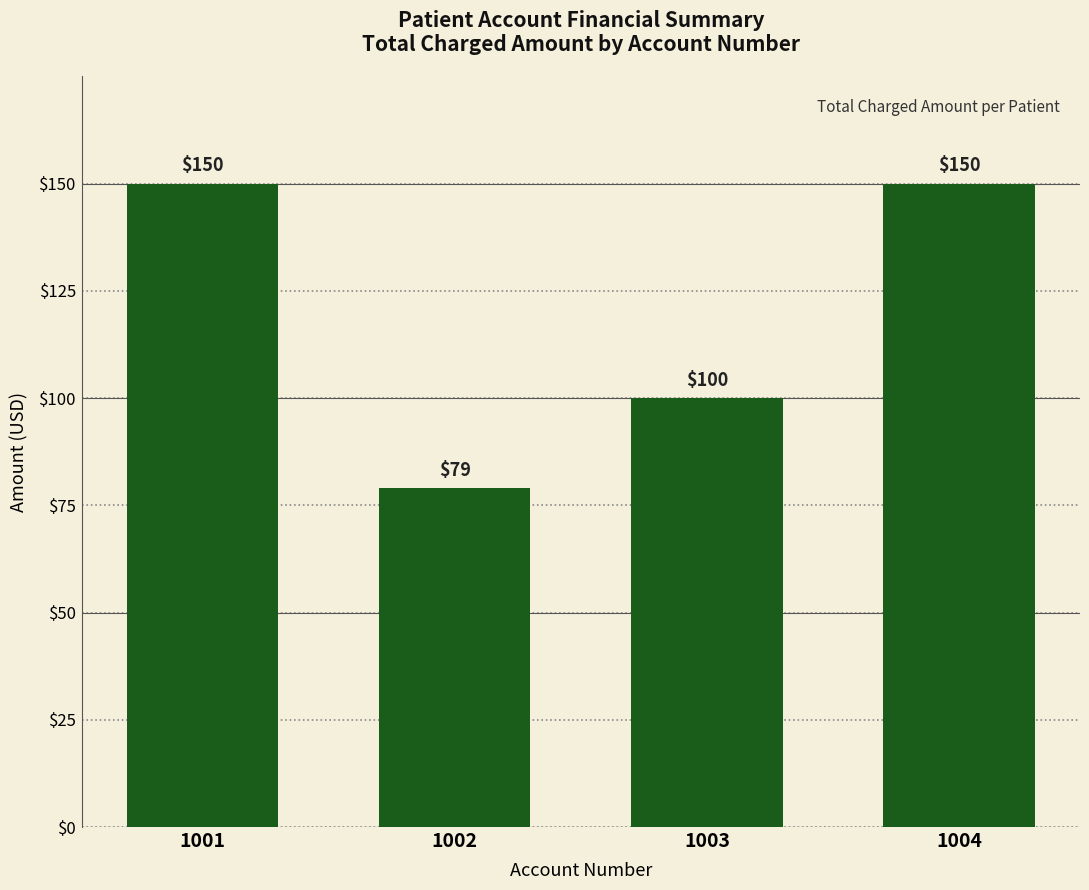

Where is the data nearest to the value 114?

1003